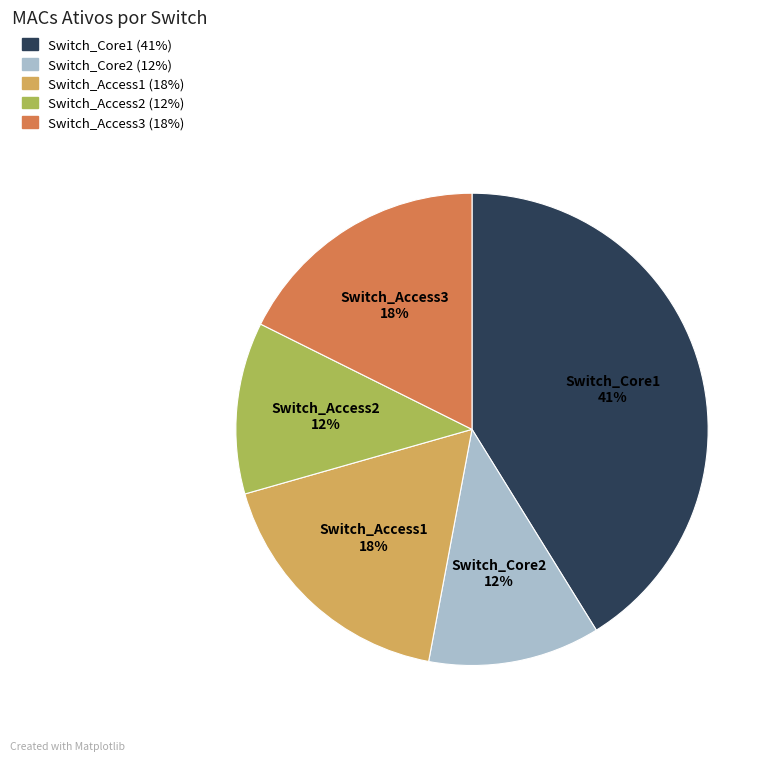

Between Switch_Core1 and Switch_Access1, which is larger?

Switch_Core1